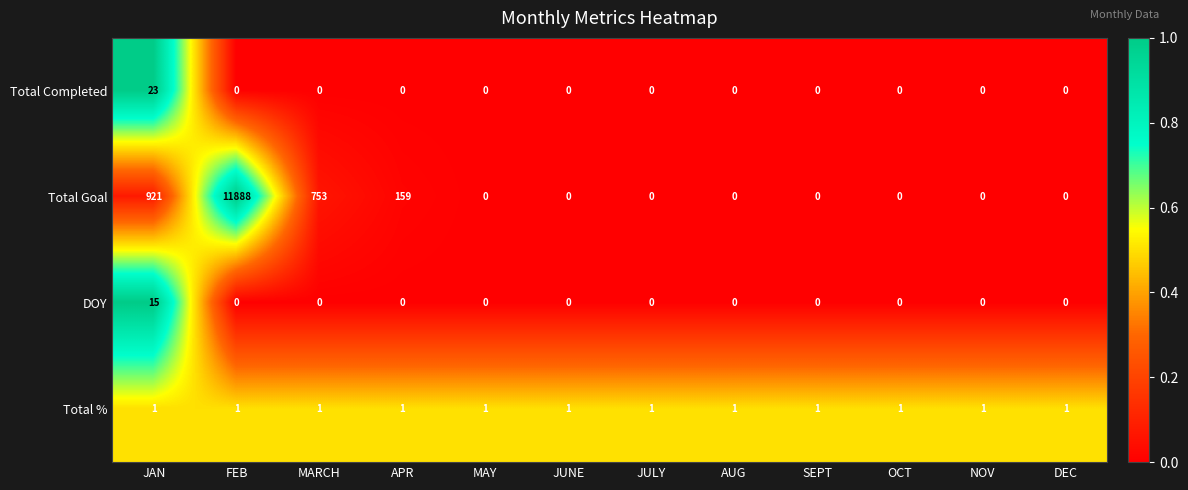

The value of DOY at DEC is 0. True or false?

True